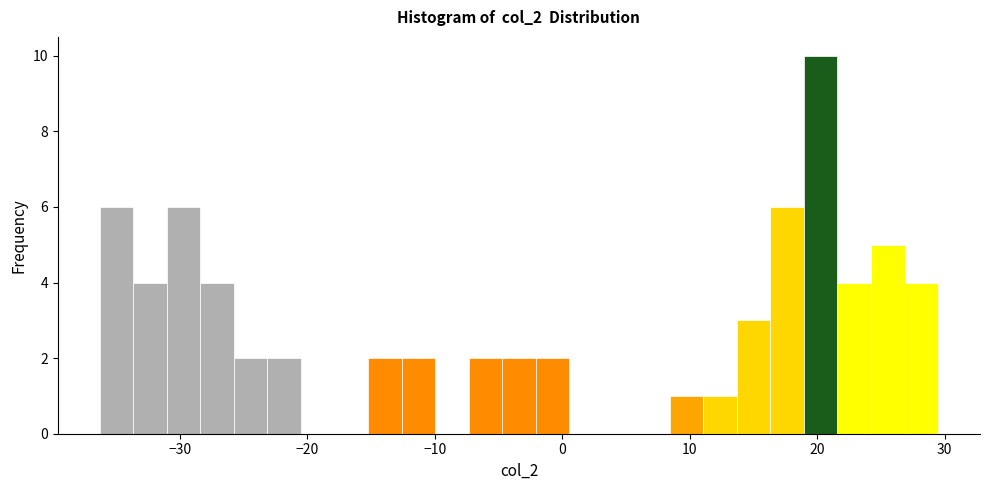

Around what value on the x-axis is the tallest bar? Give the approximate position of its centre, as read against the axis.

20